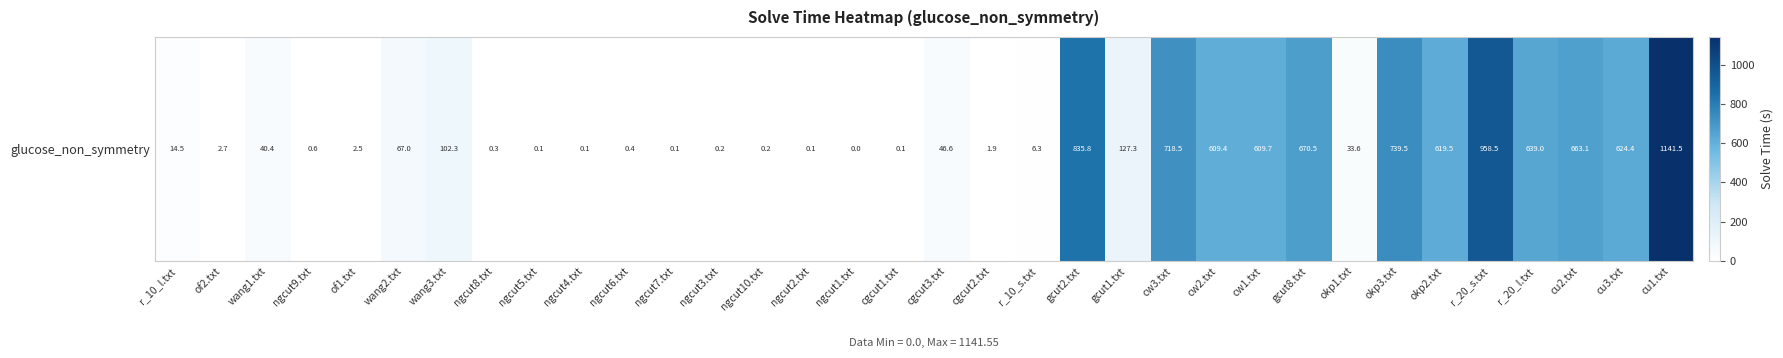

What is the difference between the values at ngcut3.txt and r_20_l.txt?

638.8